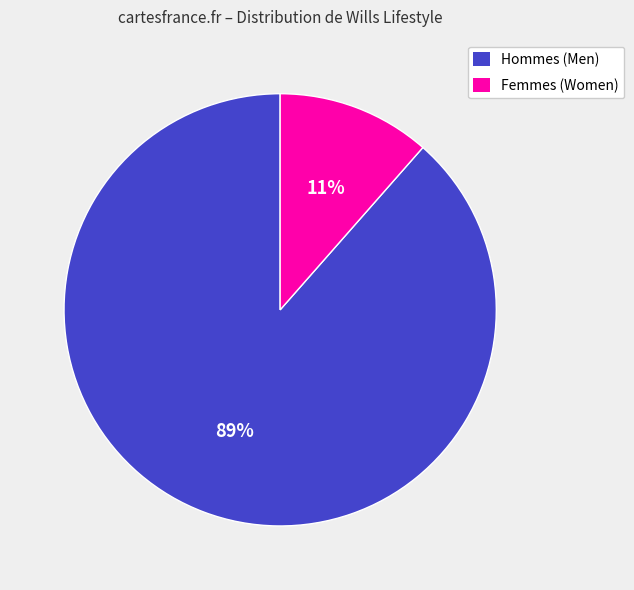

Which has a higher value, Hommes (Men) or Femmes (Women)?

Hommes (Men)